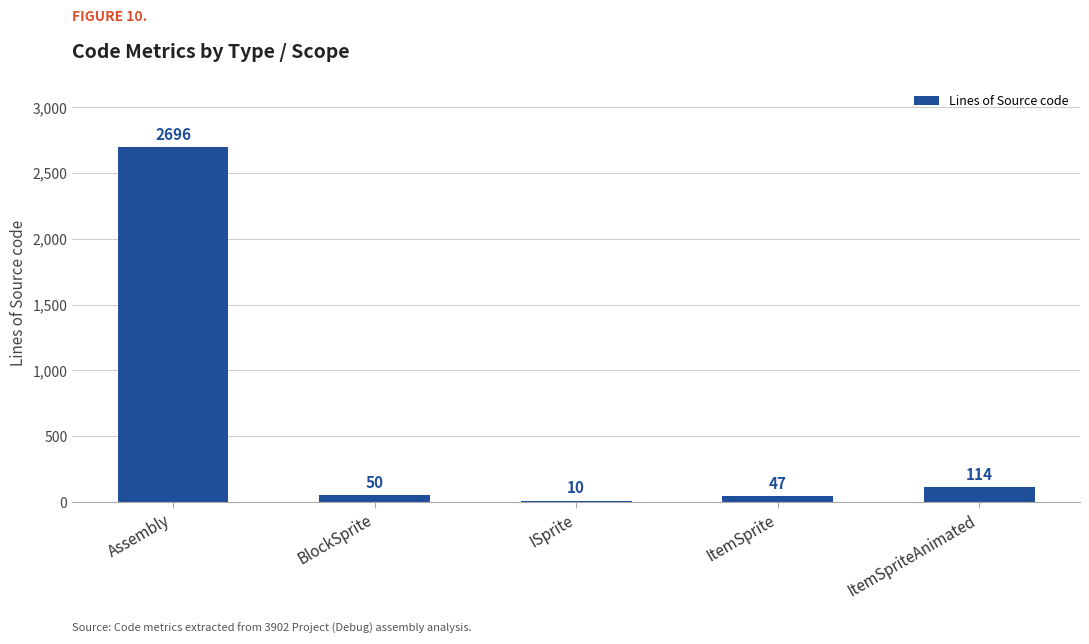

Rank the categories by value from lowest to highest.

ISprite, ItemSprite, BlockSprite, ItemSpriteAnimated, Assembly